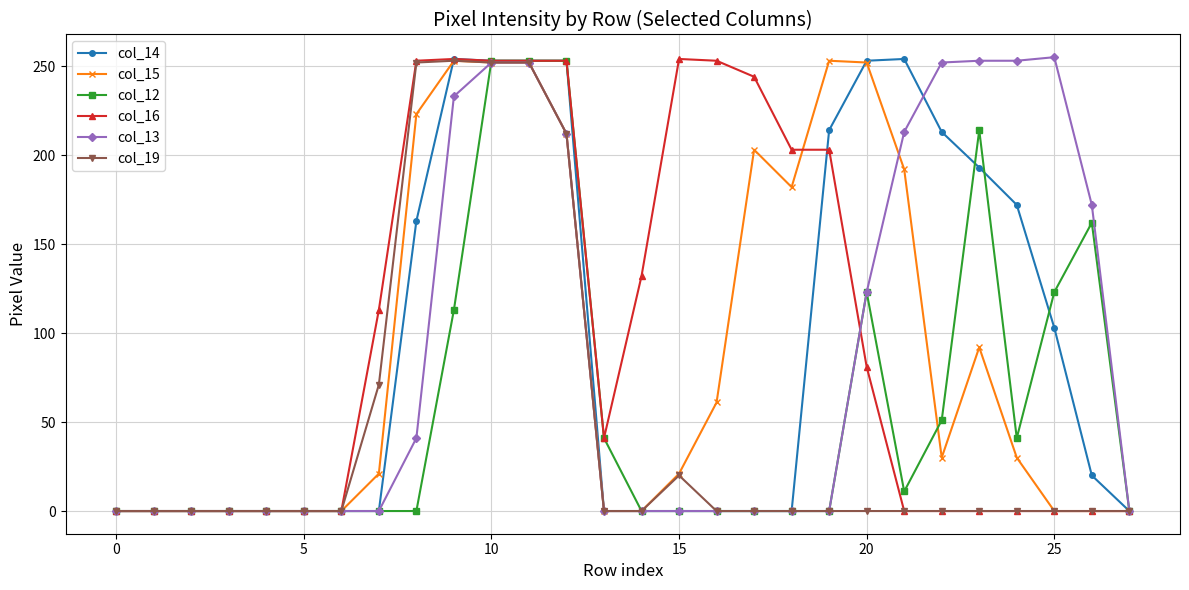

True or false: col_16 has more than 0 points higher than both neighbors.

True